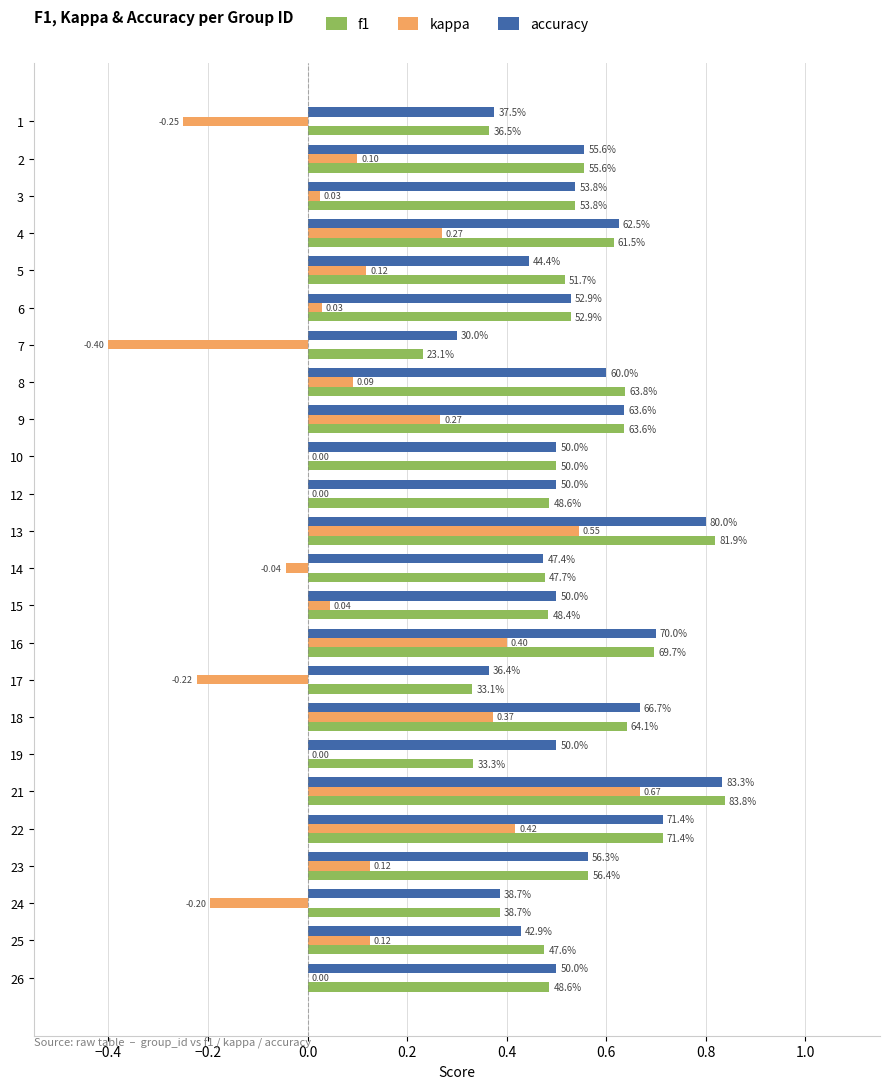

Which series has the largest range (max minus min)?

kappa